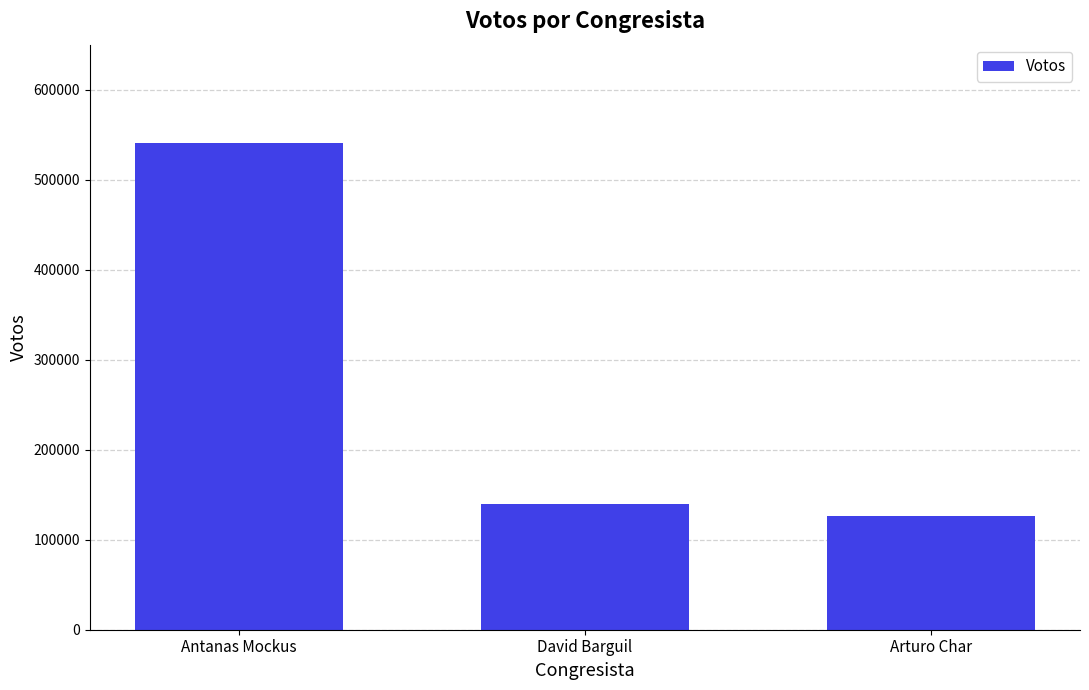

Rank the categories by value from highest to lowest.

Antanas Mockus, David Barguil, Arturo Char